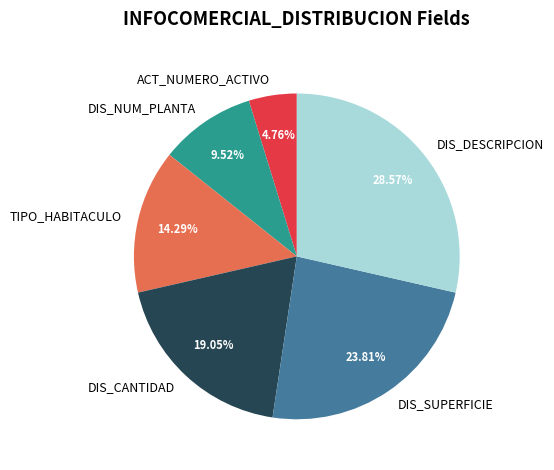

Between DIS_DESCRIPCION and TIPO_HABITACULO, which is larger?

DIS_DESCRIPCION